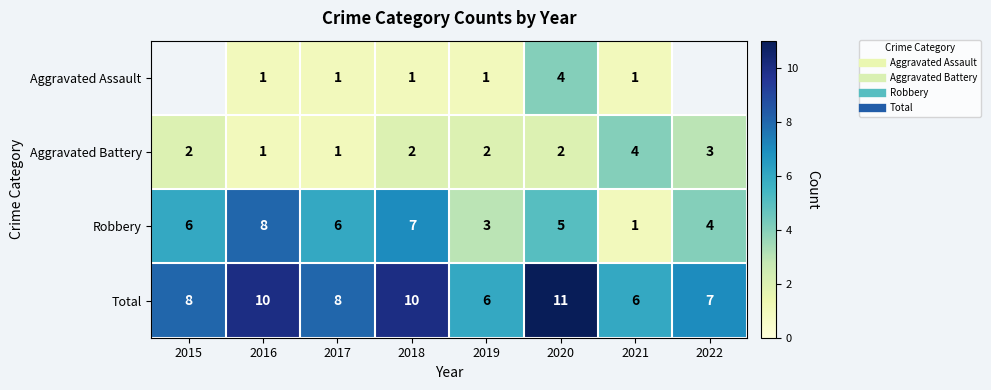

At which label does Total reach its peak?

2020